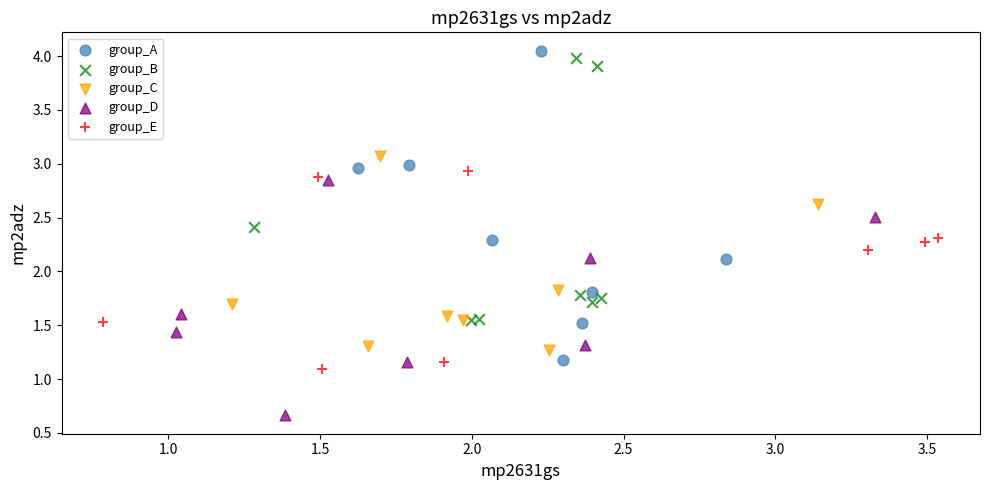

Which series reaches the minimum Y coordinate?

group_D